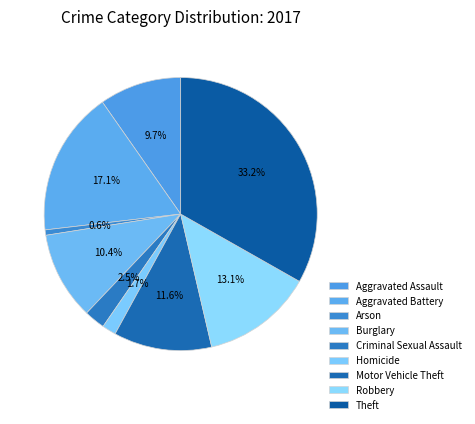

Is the sum of Arson and Homicide greater than half?

No